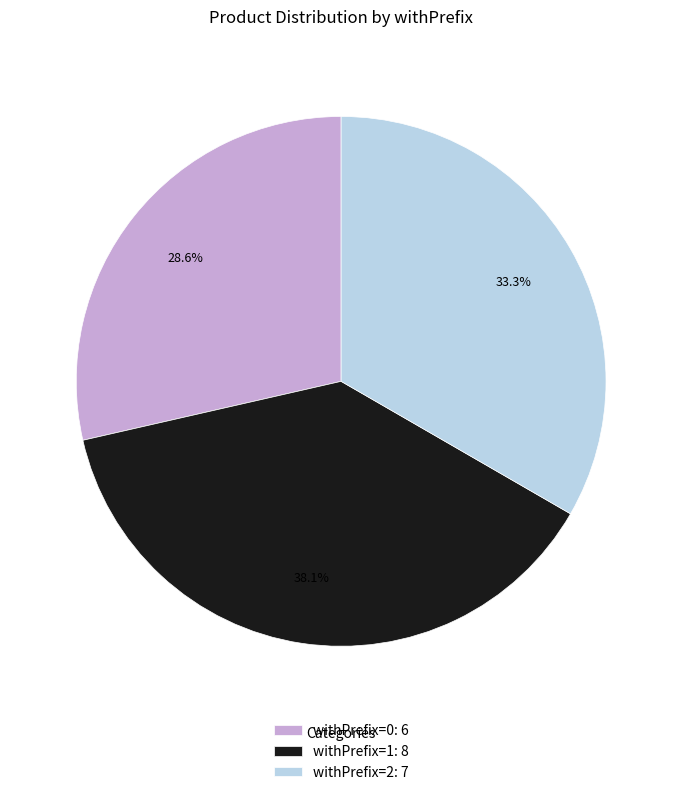

Rank the categories by value from highest to lowest.

withPrefix=1: 8, withPrefix=2: 7, withPrefix=0: 6